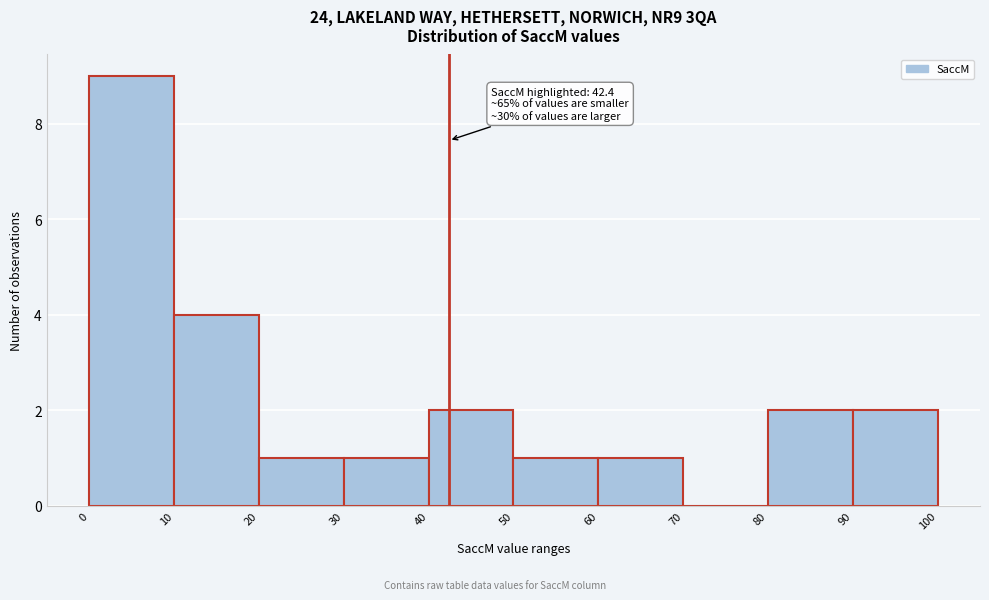

Which range on the x-axis has the tallest bar?

0 to 10